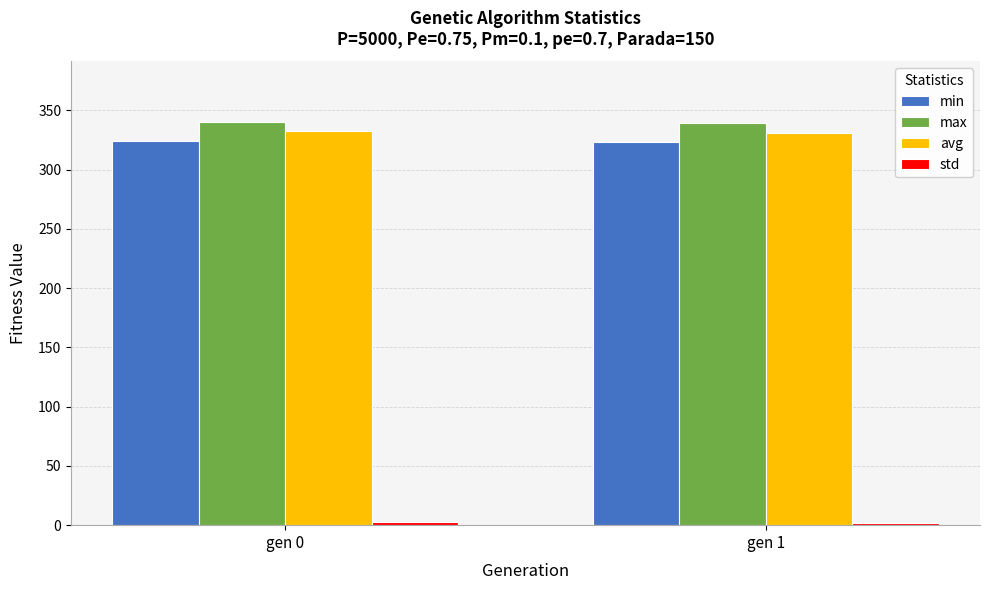

What is the maximum value shown in the chart?

340.3